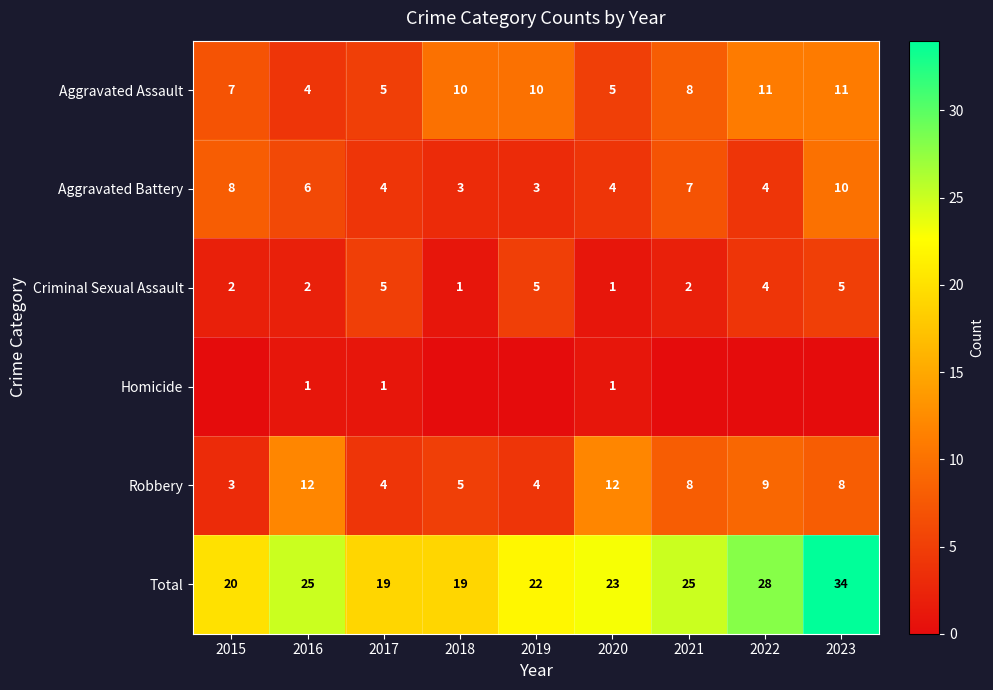

Which category has the highest value in the Total series?

2023